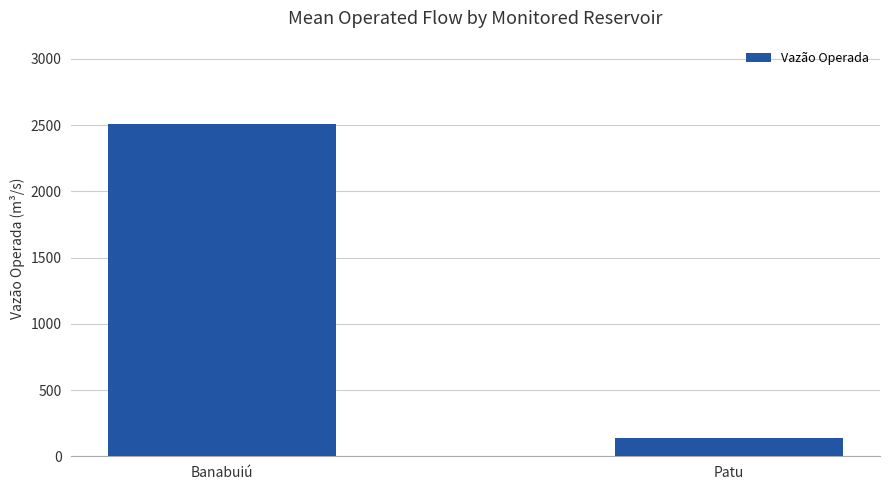

What is the sum of the values at Banabuiú and Patu?

2646.7